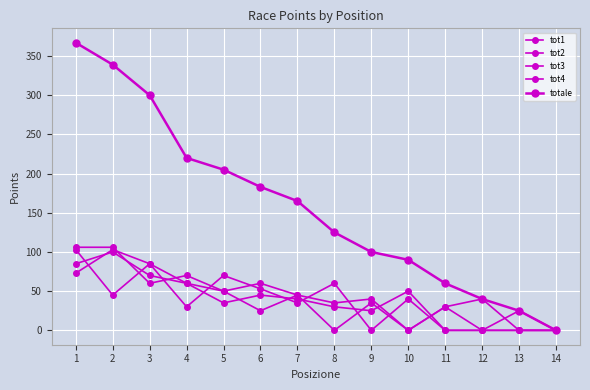

Is this an area chart (filled region under the line)?

No